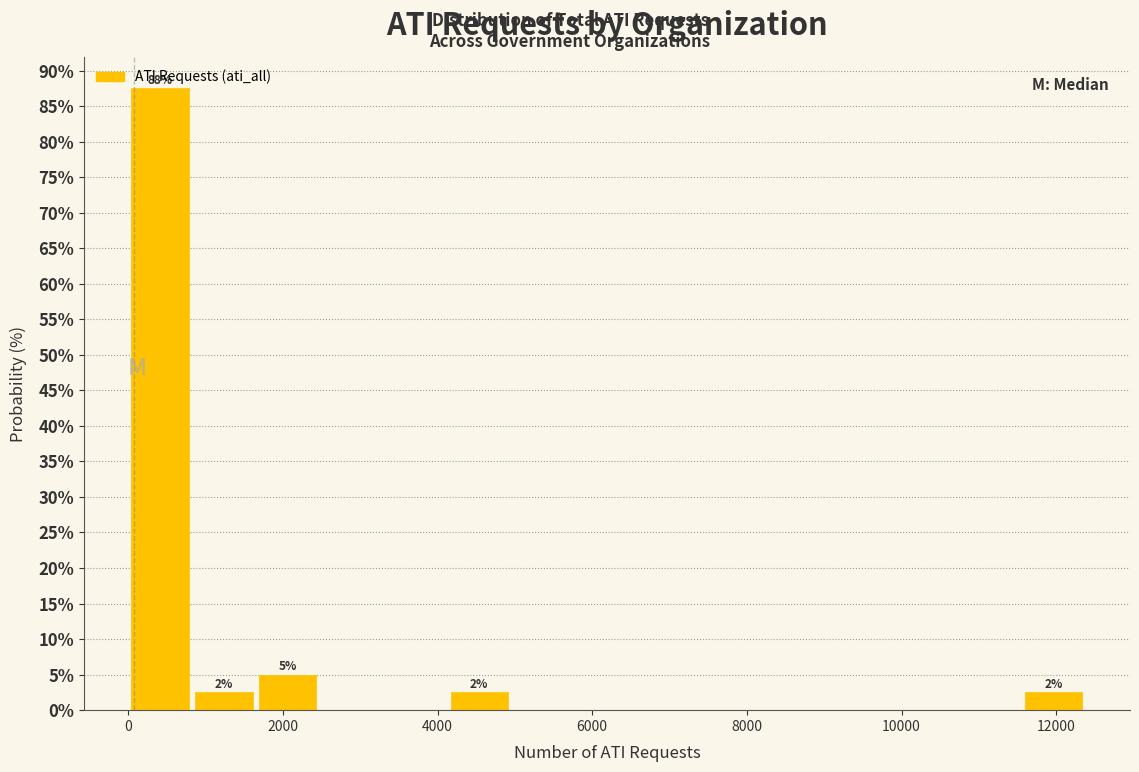

Over which range of the x-axis is the bar tallest?

0 to 800